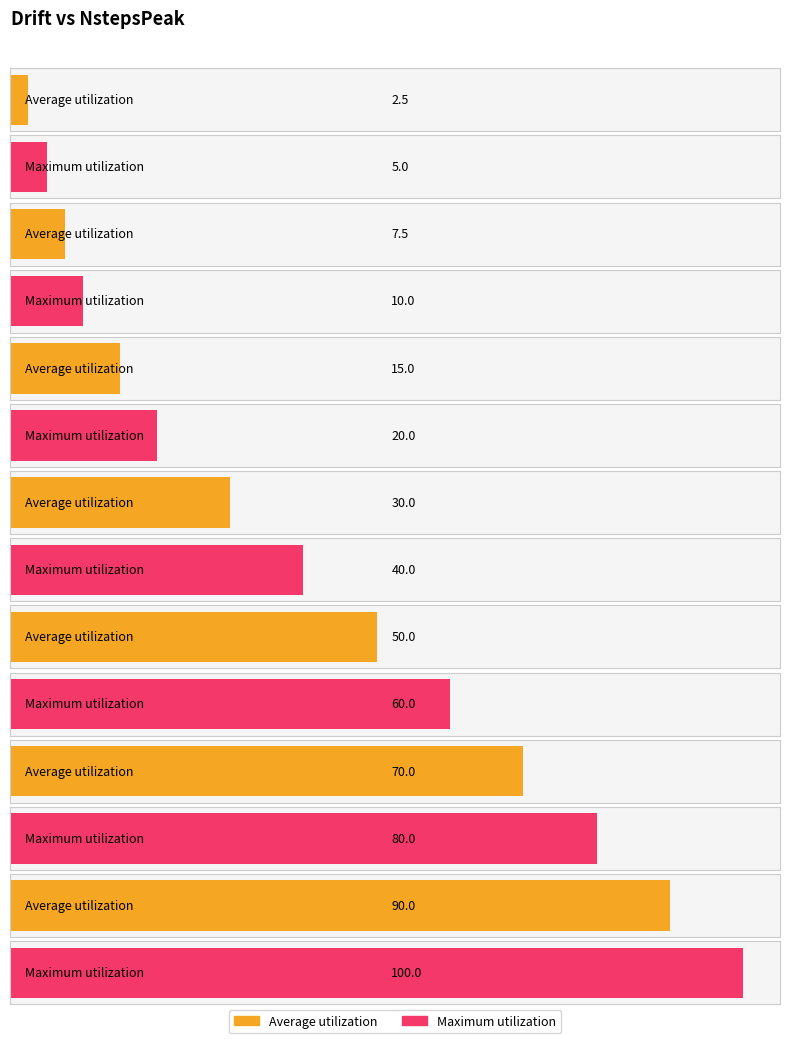

What is the smallest value displayed?

2.5